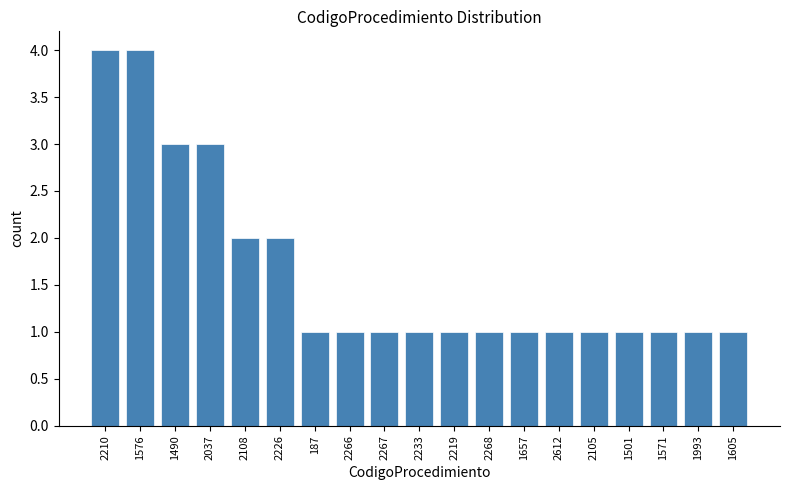

Reading left to right, extract all data points from this chart.

2210=4	1576=4	1490=3	2037=3	2108=2	2226=2	187=1	2266=1	2267=1	2233=1	2219=1	2268=1	1657=1	2612=1	2105=1	1501=1	1571=1	1993=1	1605=1